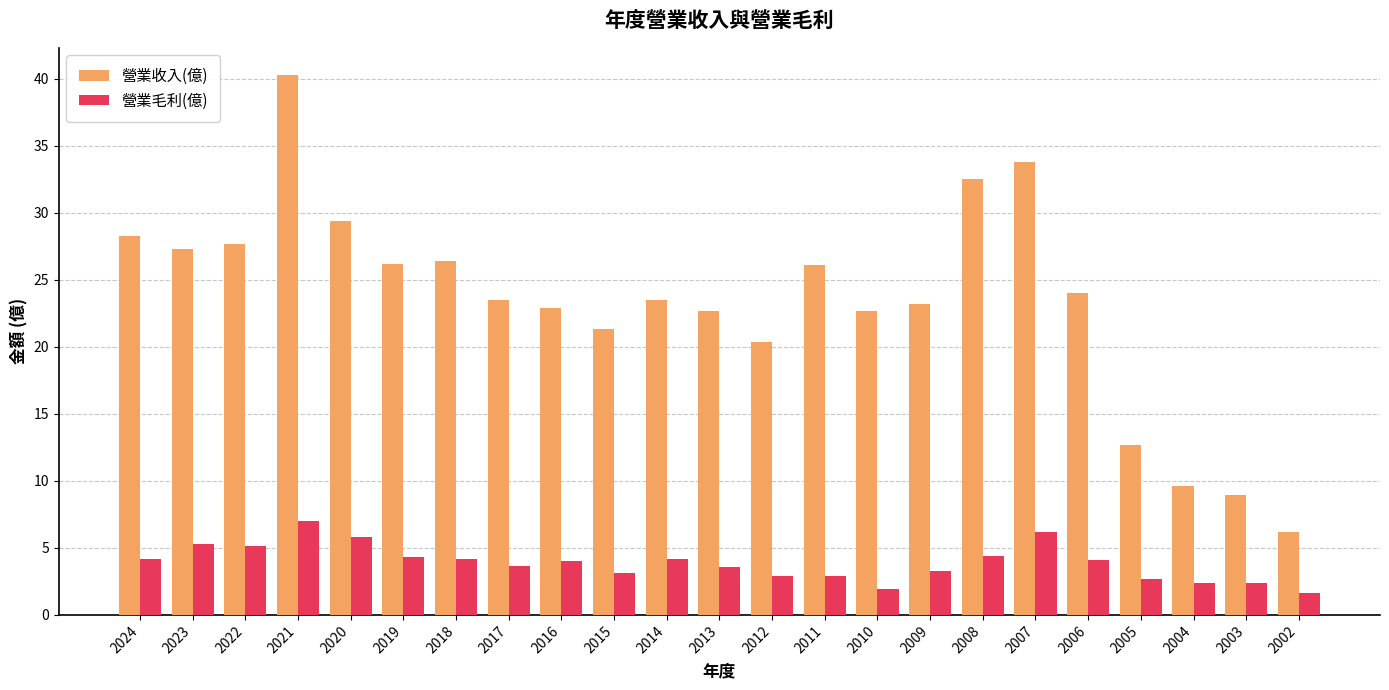

Between 2024 and 2017, which series saw the biggest shift?

營業收入(億)